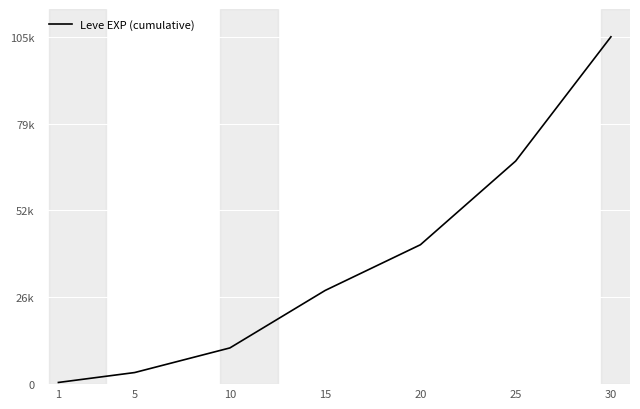

What is the change in value from 15 to 20?

+13876.7